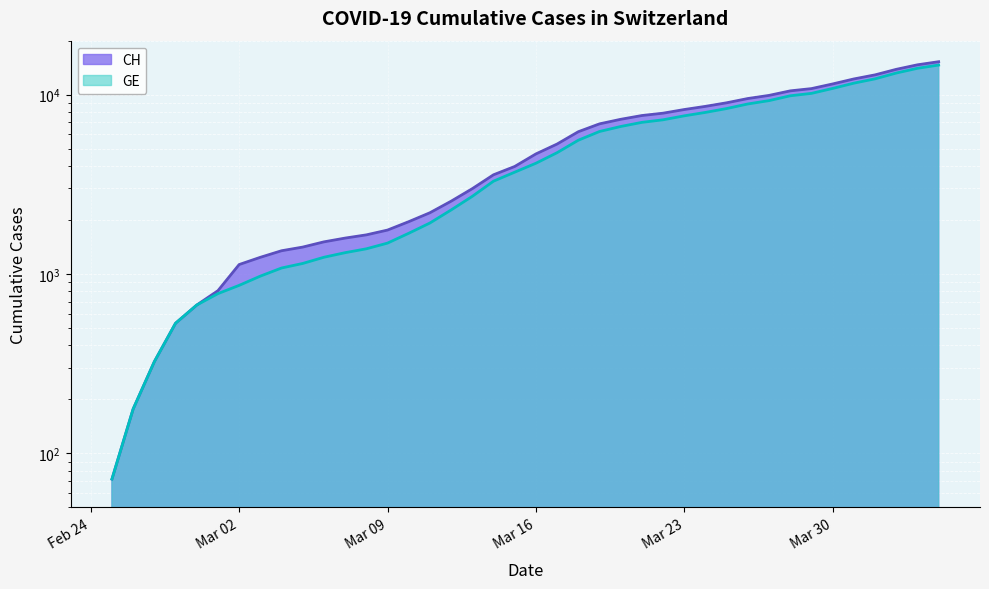

At which category does the chart reach its peak across all series?

2020-04-04